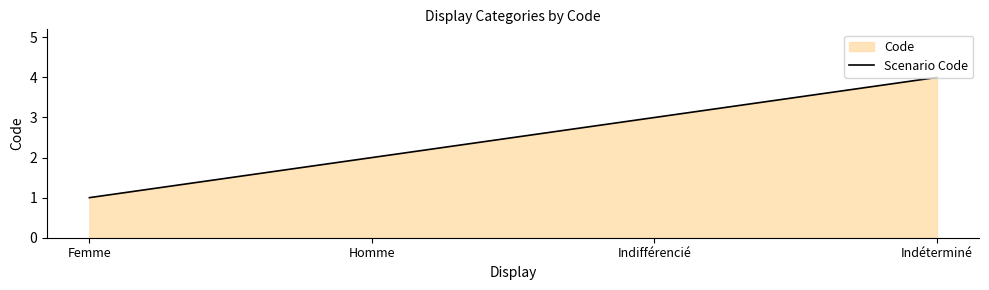

What is the sum of all values?

10